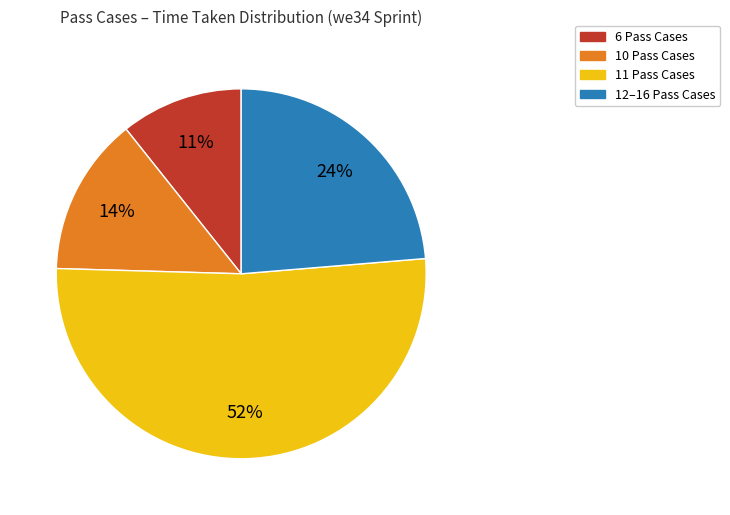

To the nearest percent, what is the difference between the largest and smallest slice percentages?

41%